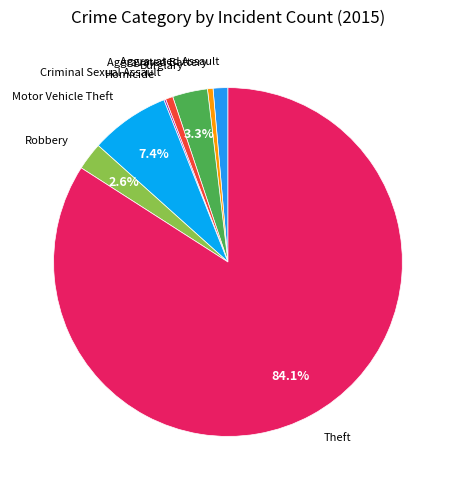

Count the number of slices in the pie.

8